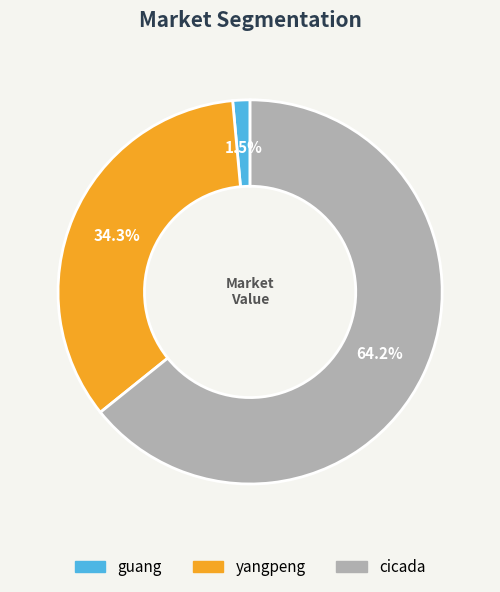

True or false: cicada accounts for 54% of the total.

False